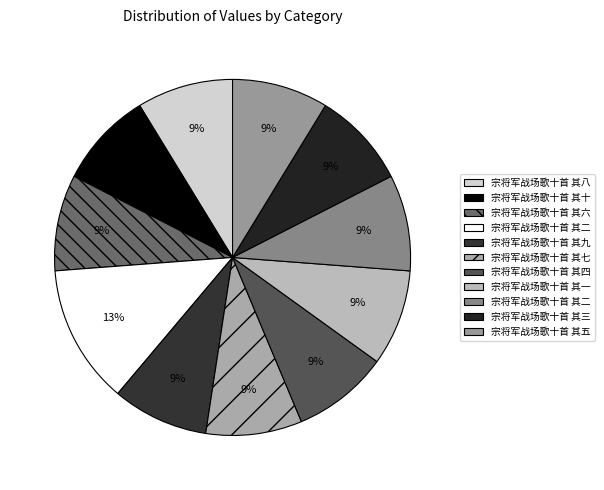

What is the smallest slice in the pie chart?

宗将军战场歌十首 其一